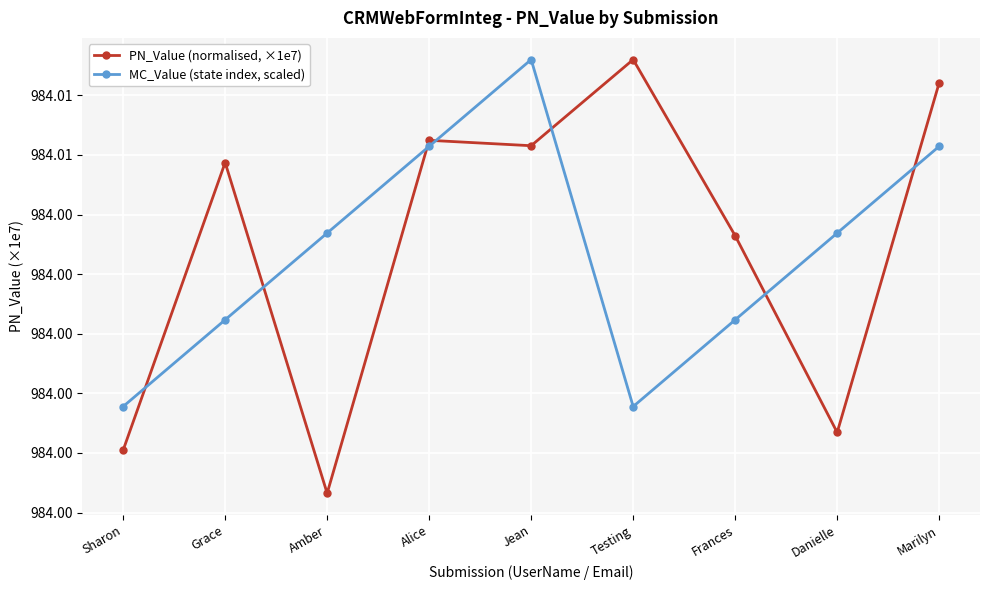

Which has a higher value, Jean or Amber?

Jean